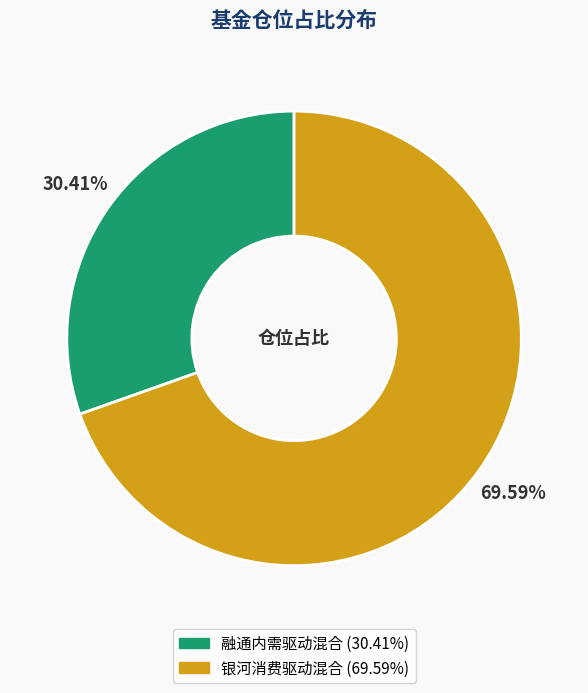

Rank the categories by value from lowest to highest.

融通内需驱动混合, 银河消费驱动混合